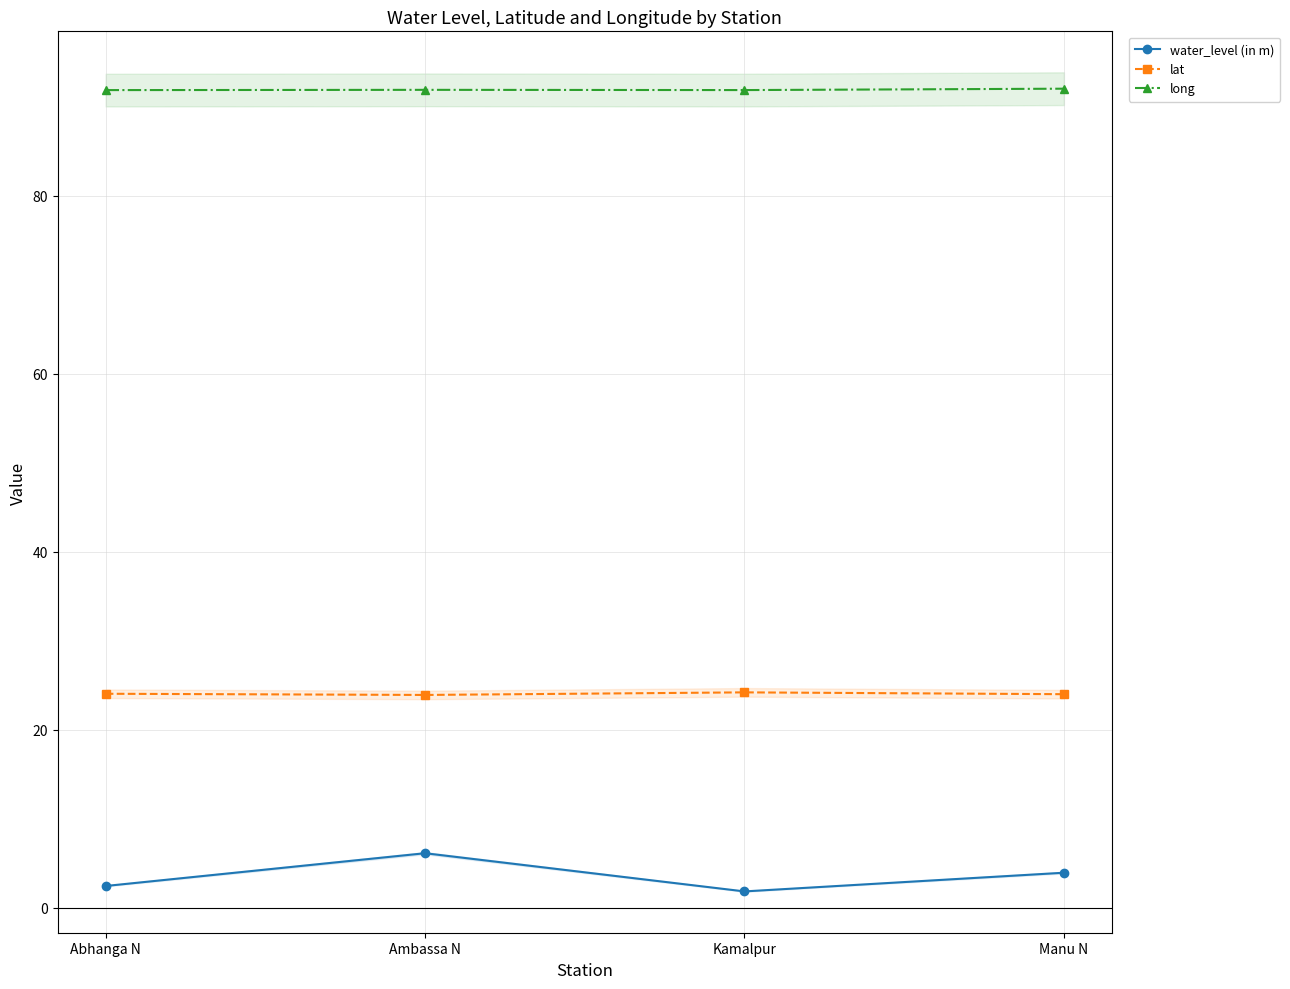

At which category is the sum across all series the highest?

Ambassa N